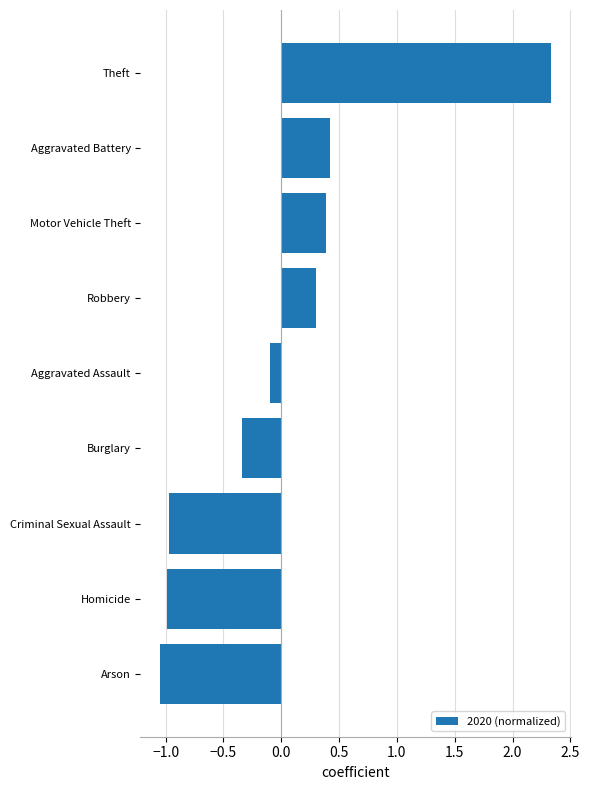

What is the greatest value displayed?

2.3